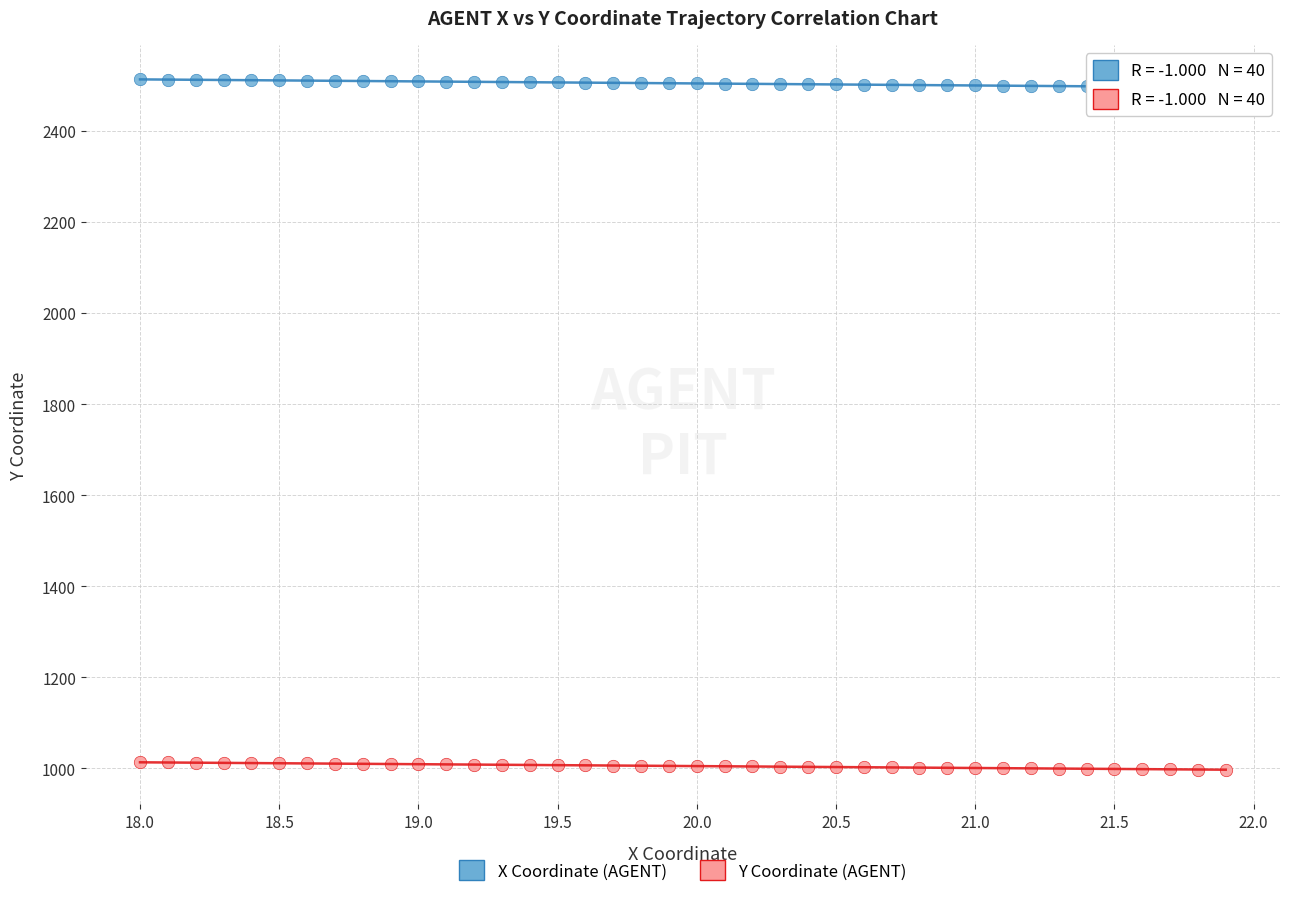

Which series has the widest spread of Y values?

X Coordinate (AGENT)